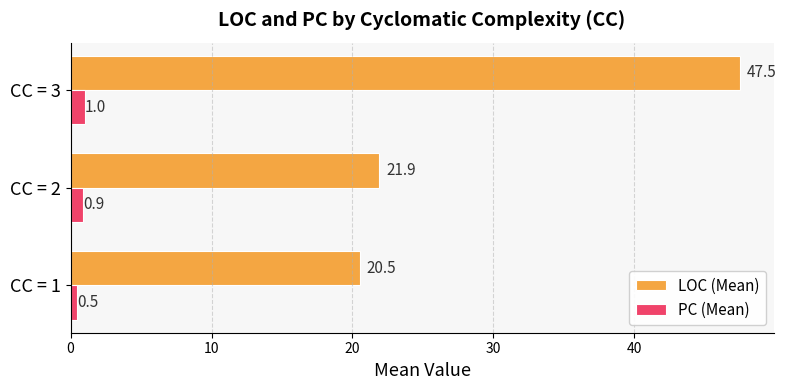

Rank the series by their average value, from highest to lowest.

LOC (Mean), PC (Mean)